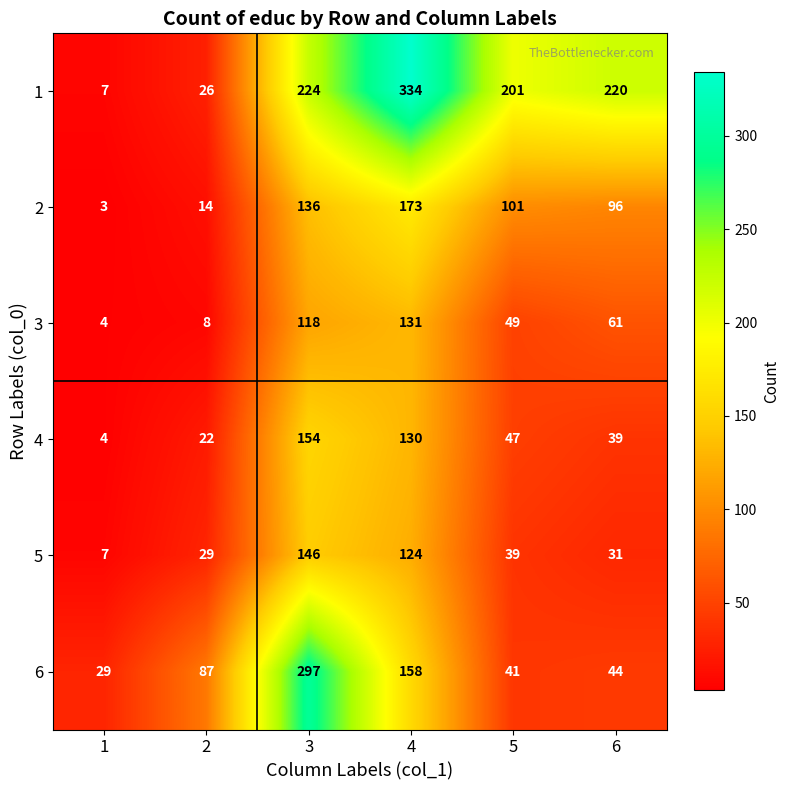

What is the total value across all series at 2?

186